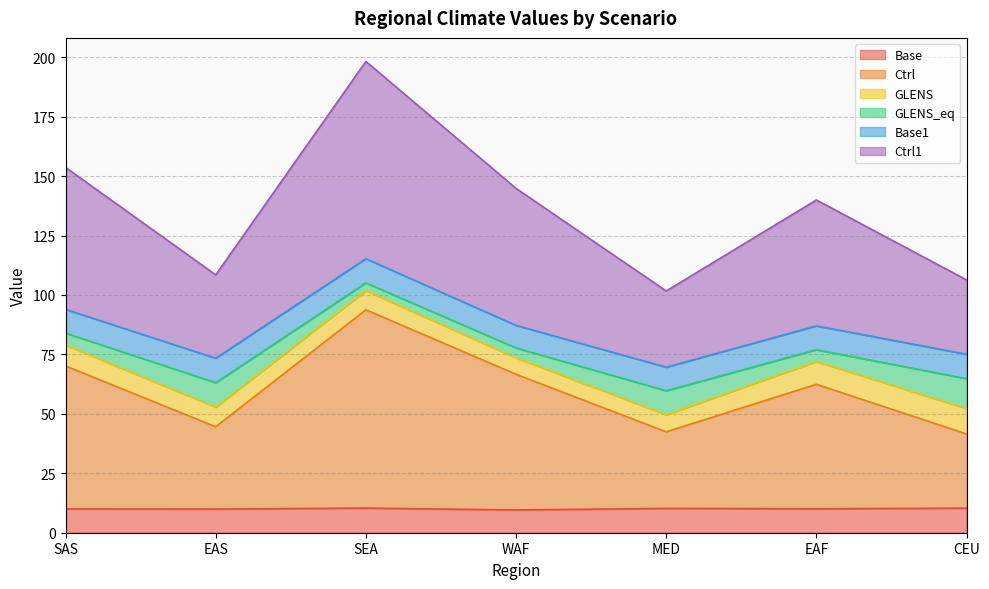

What is the value of the Base point at the 5th from the left?

10.2